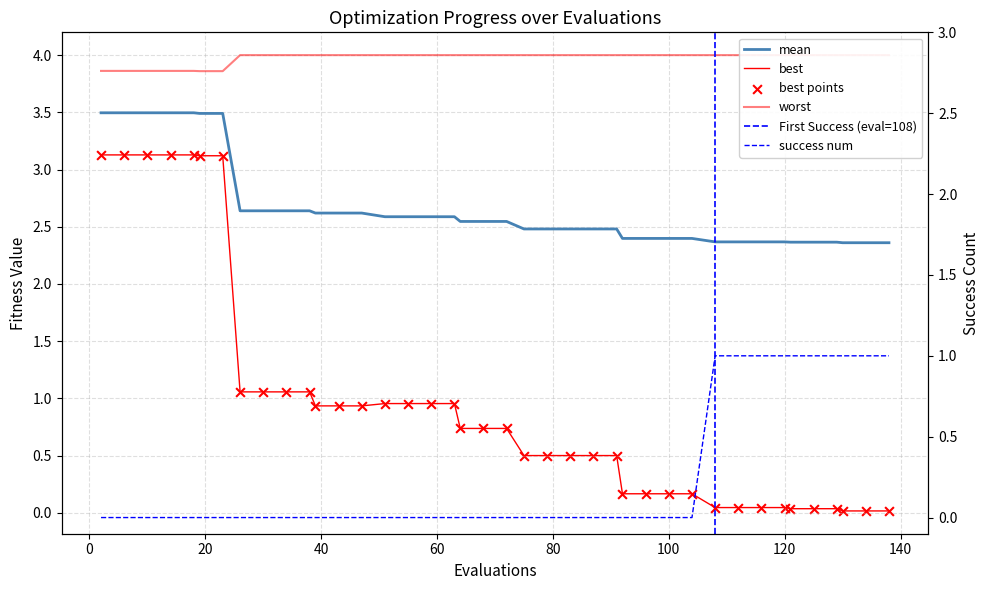

Which series contains the highest Y value?

worst